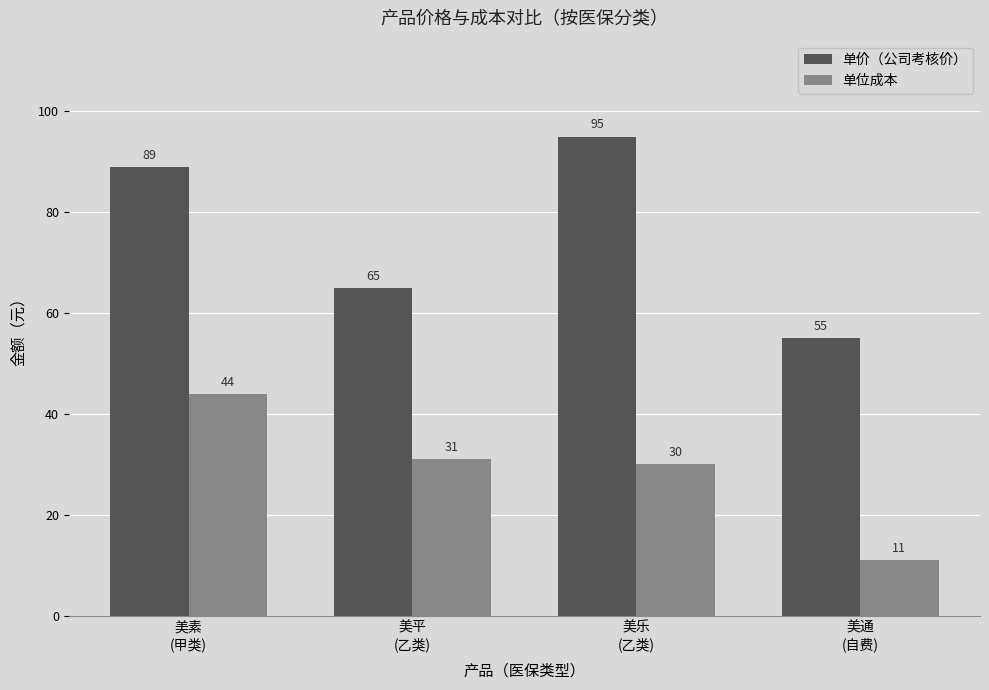

At which category is the sum across all series the highest?

美素
(甲类)